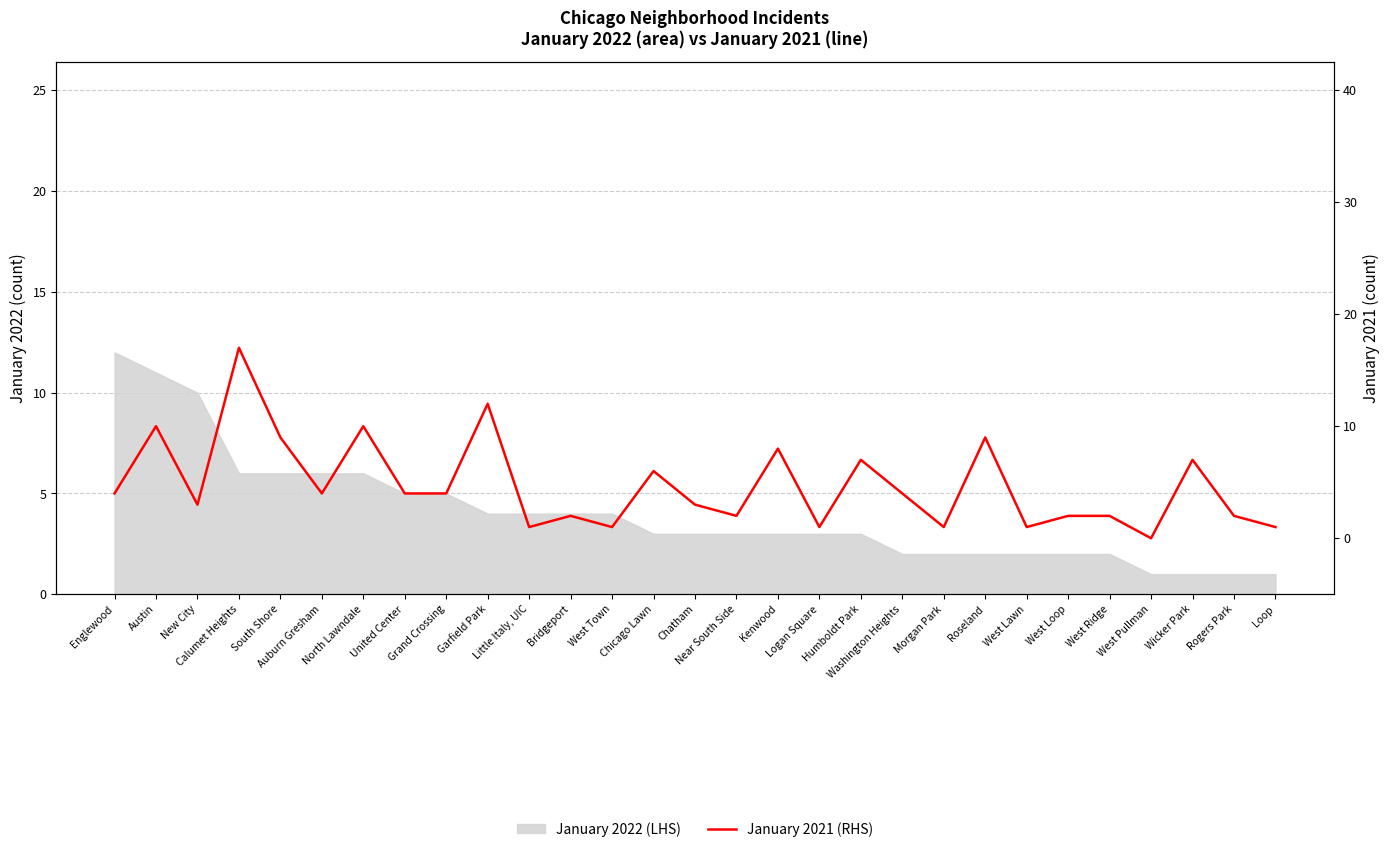

What is the label of the 13th point from the right?

Kenwood